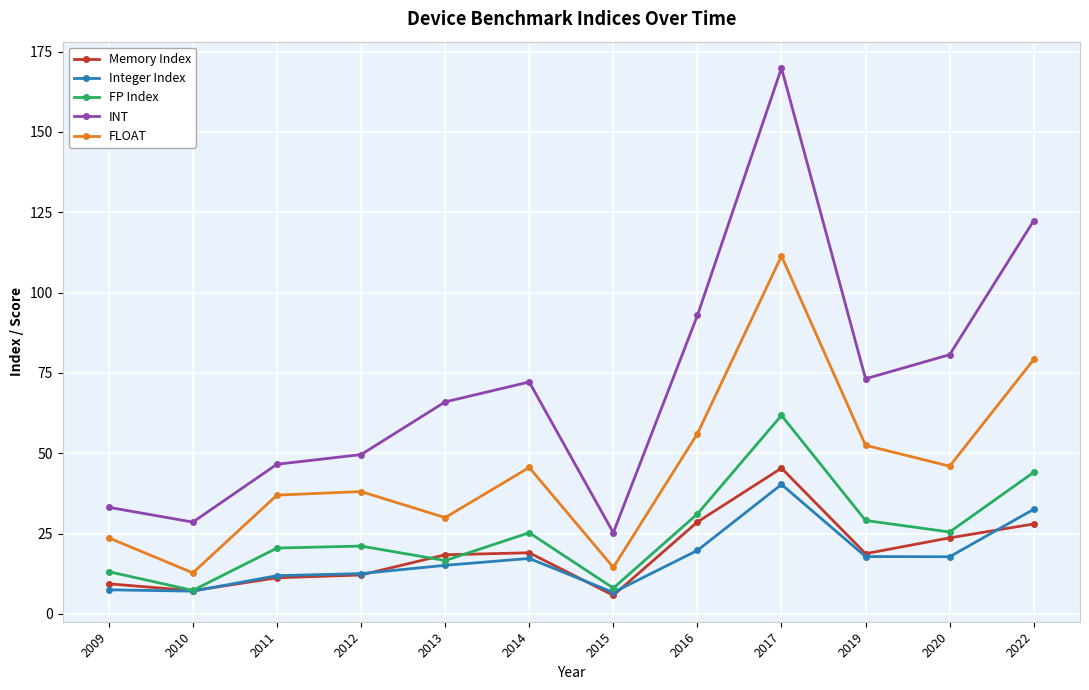

What is the total value across all series at 2013?

146.2